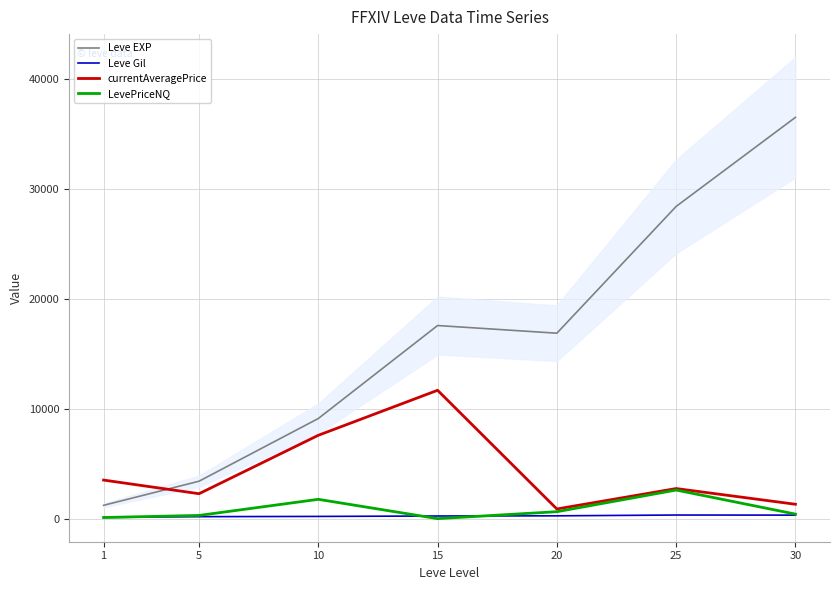

True or false: Leve EXP has a value of 28393.3 at 25.

True